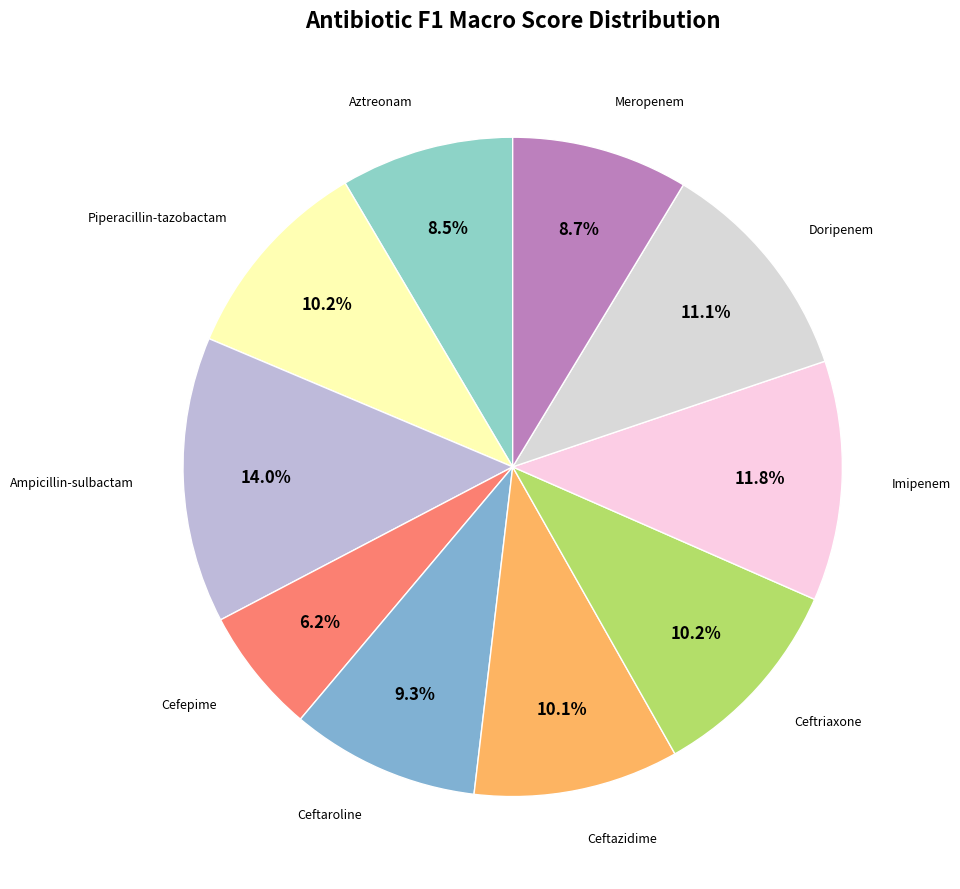

How many segments does this pie chart have?

10